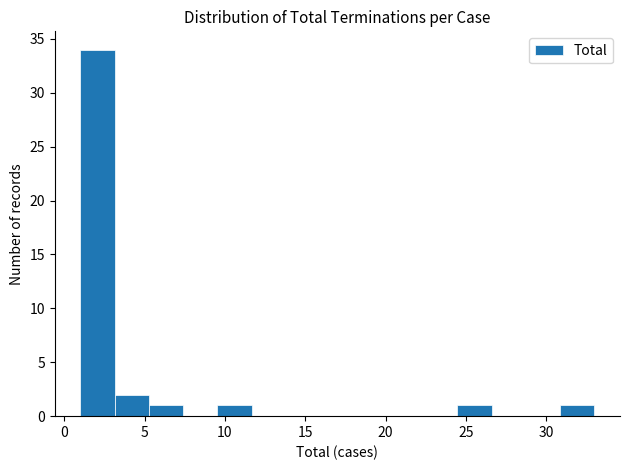

Reading left to right, list every bar in this chart as the range it spans on the x-axis followed by its height. Neither the bar edges nor the heights are printed on the chart, so give them approximately, as read against the axes.

1.0 to 3.0: 34
3.0 to 5.5: 2
5.5 to 7.5: 1
7.5 to 9.5: 0
9.5 to 11.5: 1
11.5 to 14.0: 0
14.0 to 16.0: 0
16.0 to 18.0: 0
18.0 to 20.0: 0
20.0 to 22.5: 0
22.5 to 24.5: 0
24.5 to 26.5: 1
26.5 to 28.5: 0
28.5 to 31.0: 0
31.0 to 33.0: 1